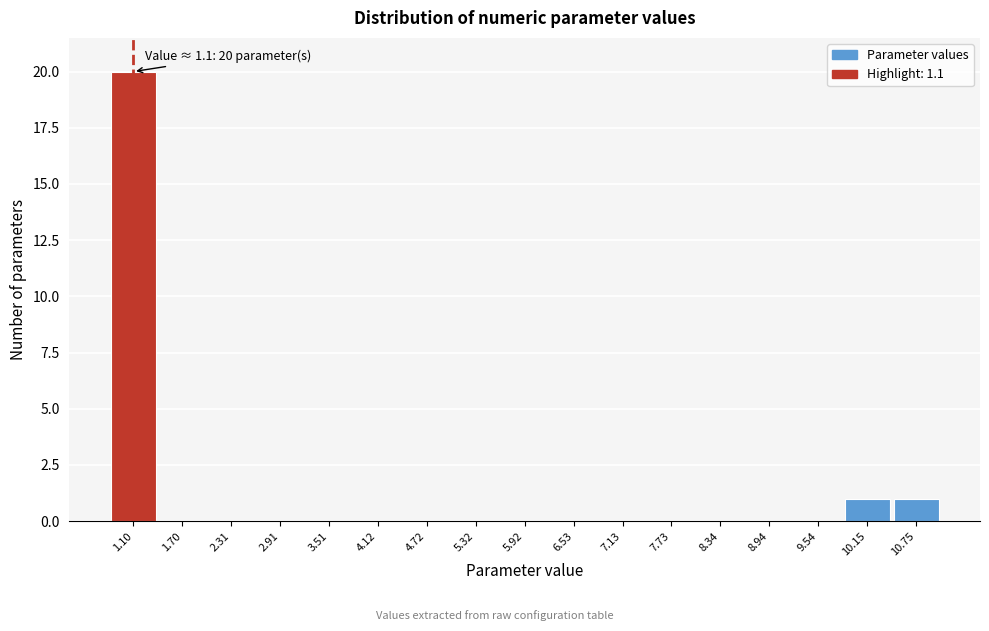

Which range on the x-axis has the tallest bar?

0.8 to 1.4